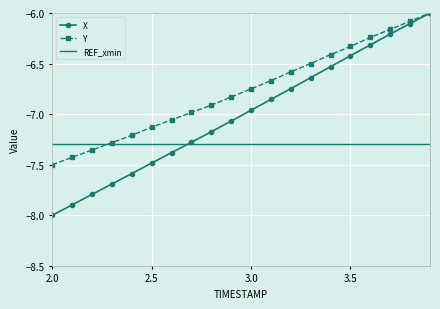

What are all the series names shown in the legend?

X, Y, REF_xmin